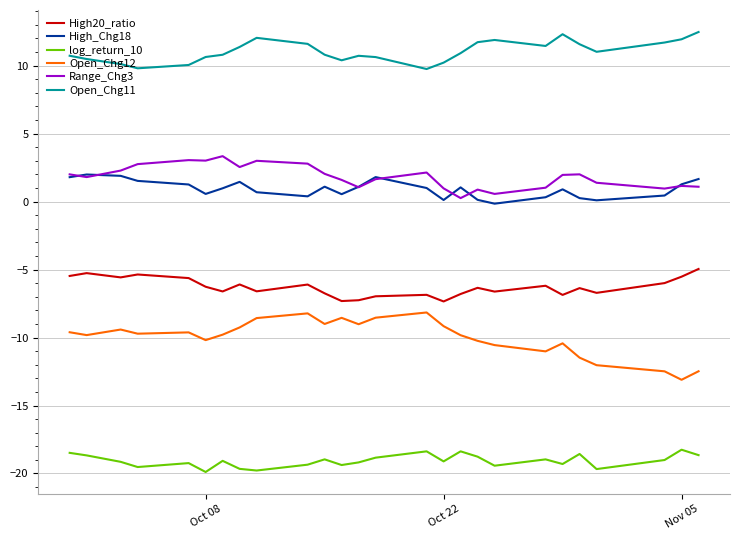

What is the minimum value for log_return_10?

-19.9